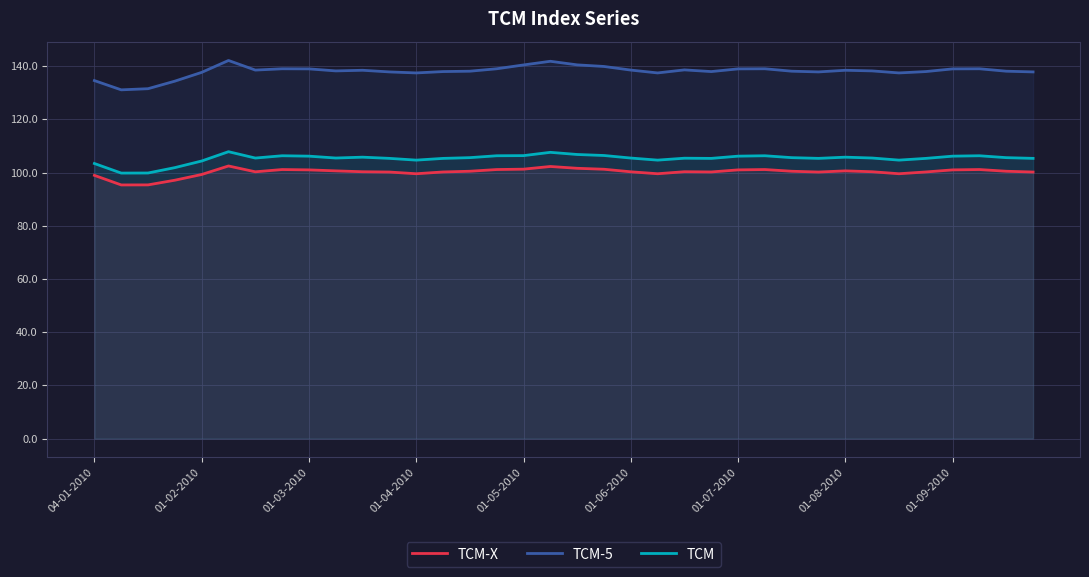

What is the sum of all TCM-5 values?

4970.2